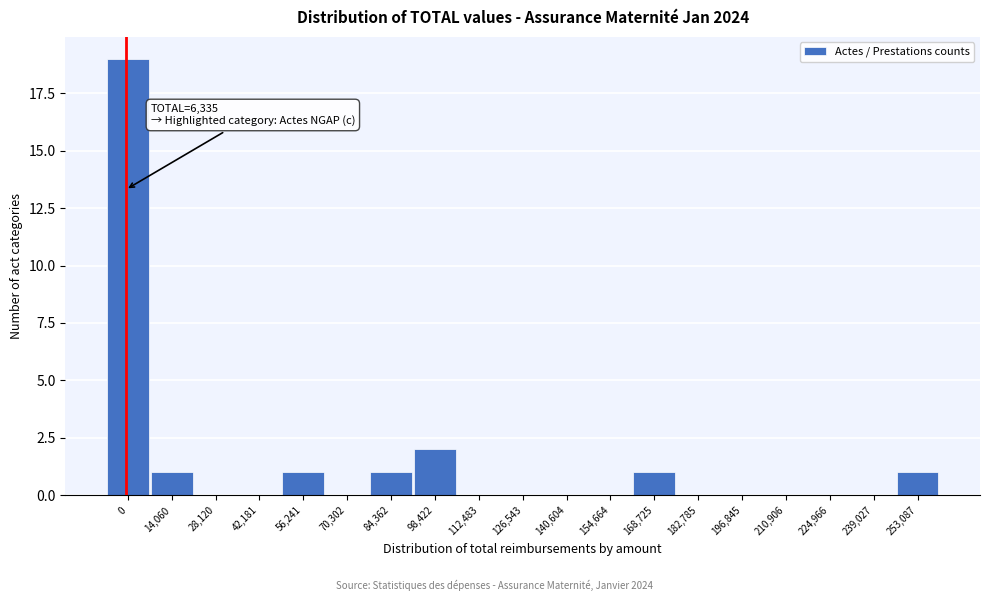

Reading left to right, extract all data points from this chart.

0=19	14,060=1	28,120=0	42,181=0	56,241=1	70,302=0	84,362=1	98,422=2	112,483=0	126,543=0	140,604=0	154,664=0	168,725=1	182,785=0	196,845=0	210,906=0	224,966=0	239,027=0	253,087=1